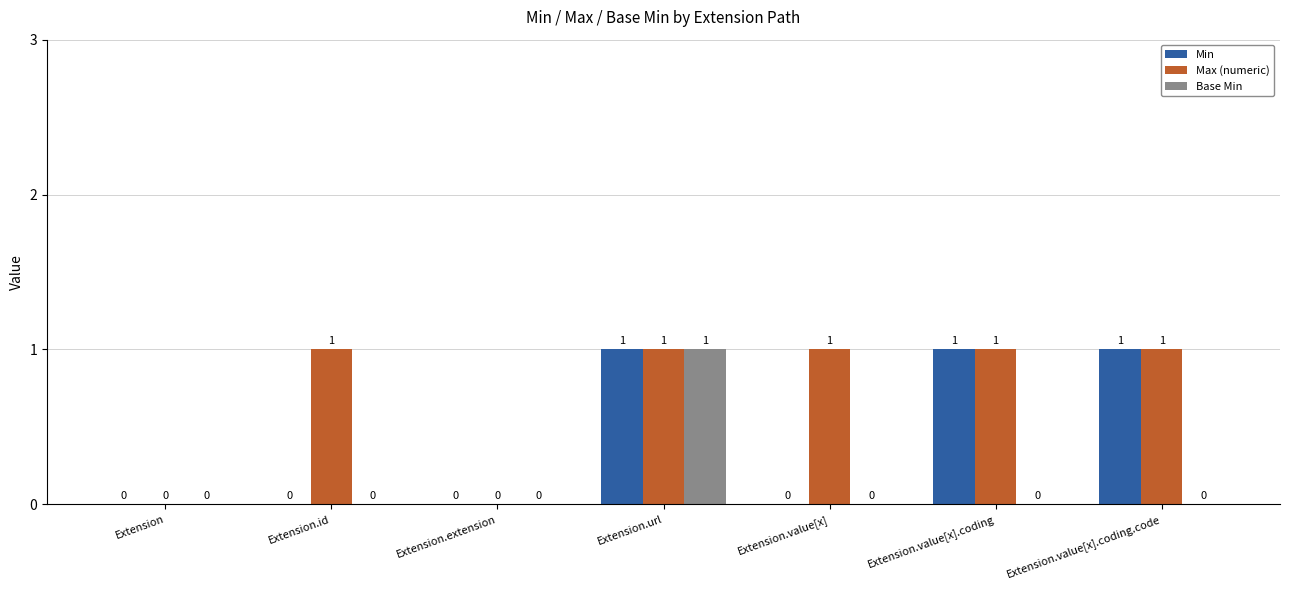

At which label does Base Min reach its peak?

Extension.url